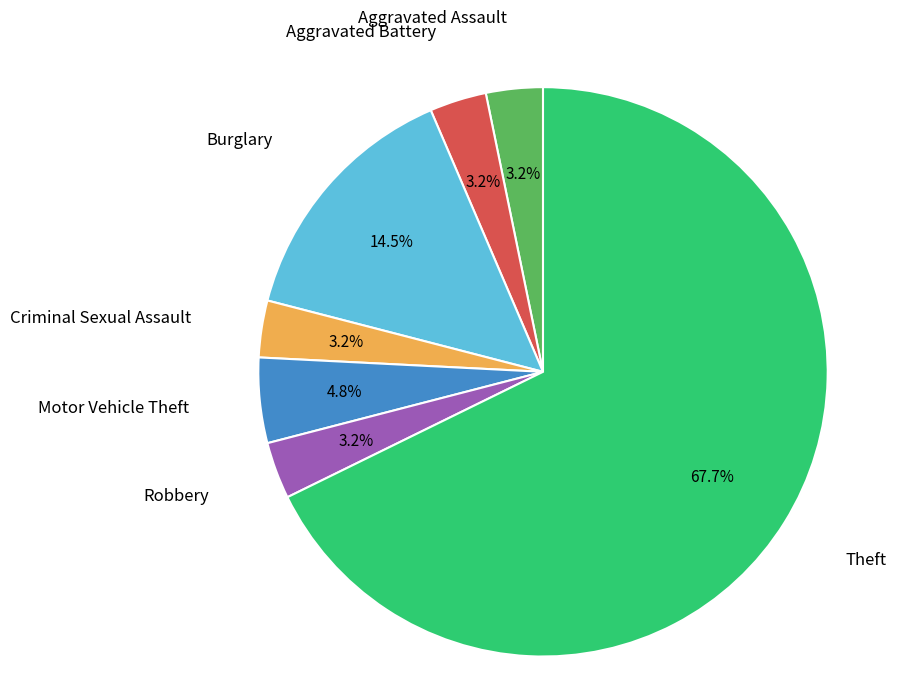

Between Criminal Sexual Assault and Burglary, which is larger?

Burglary